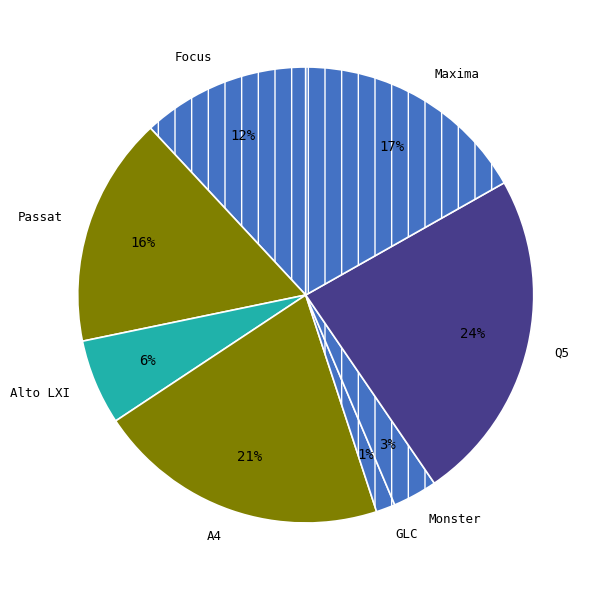

Do Focus and Maxima together represent more than half of the pie?

No